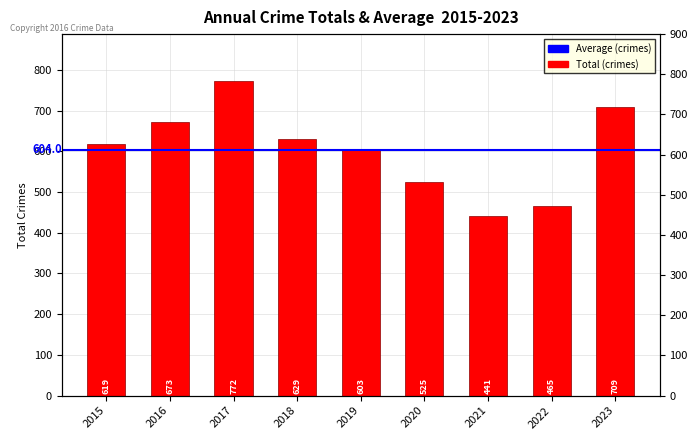

What is the change in value from 2015 to 2022?

-154